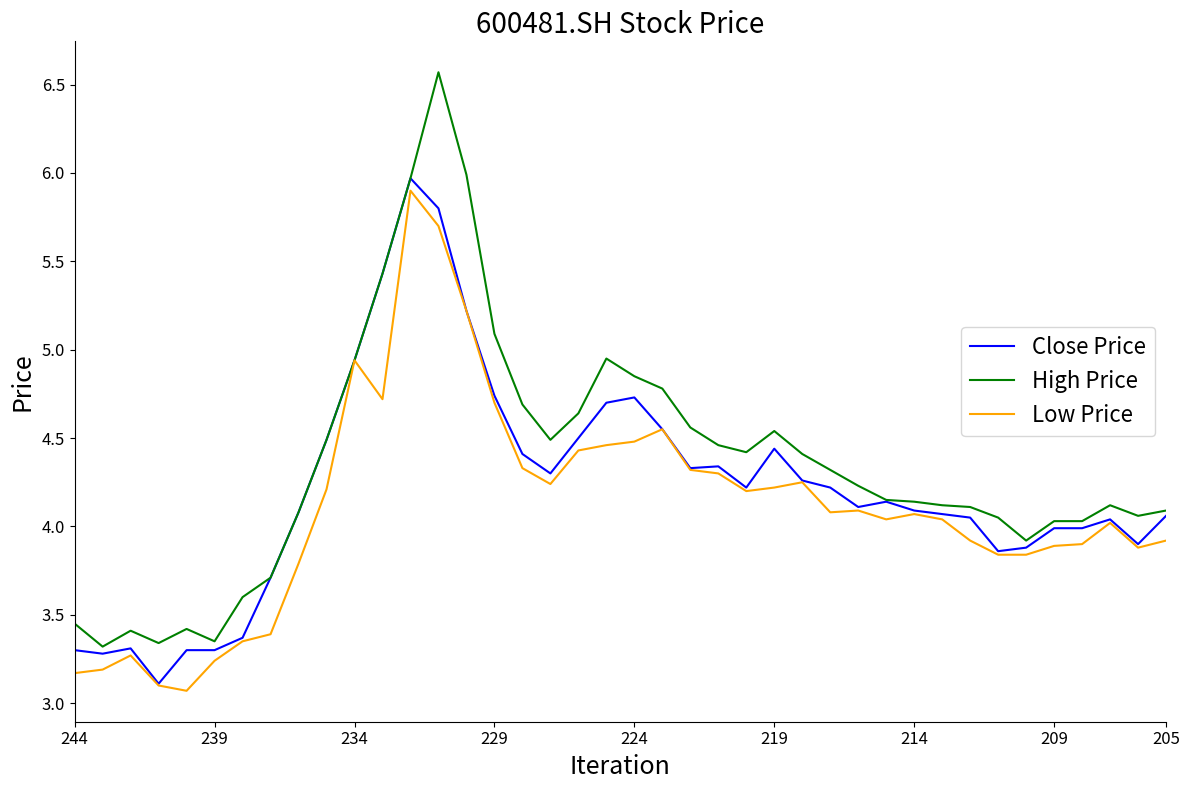

Rank the series by their maximum value, from highest to lowest.

High Price, Close Price, Low Price